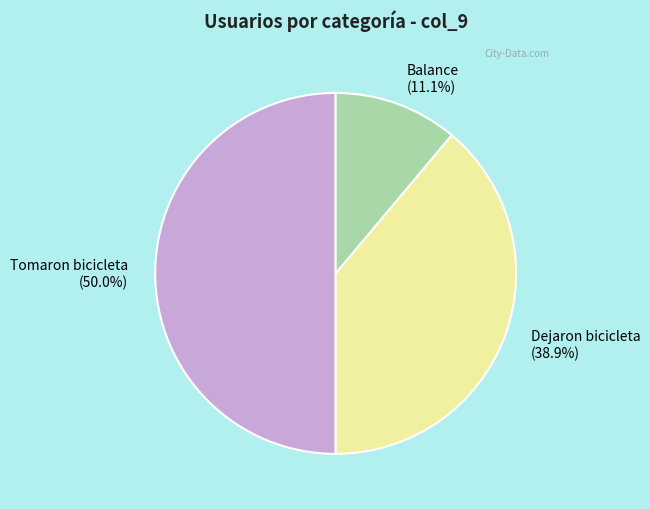

Rank the categories by value from lowest to highest.

Balance (11.1%), Dejaron bicicleta (38.9%), Tomaron bicicleta (50.0%)